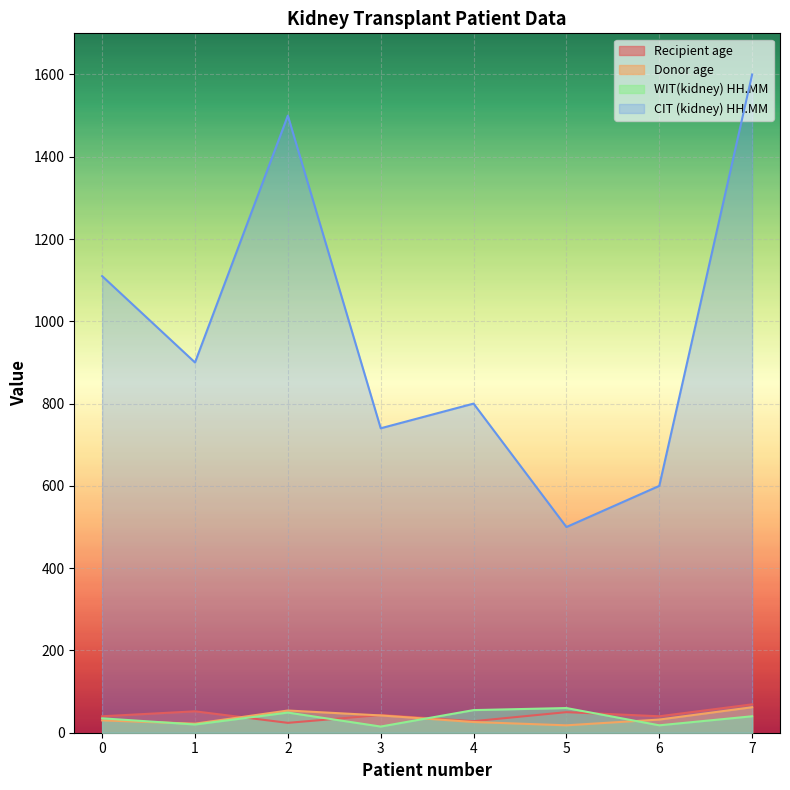

Which has a higher value, 0 or 7?

7